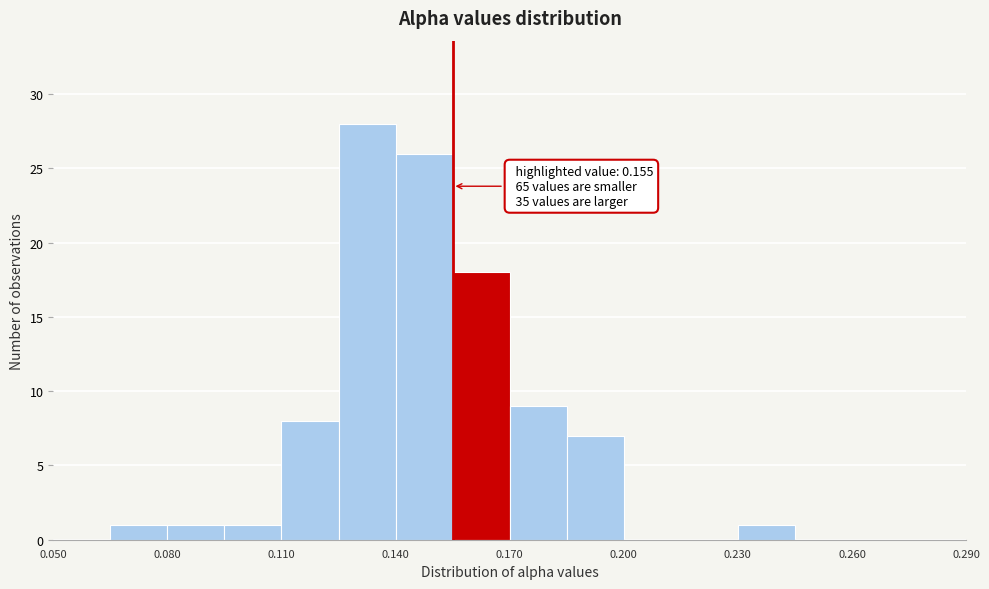

Around what value on the x-axis is the tallest bar? Give the approximate position of its centre, as read against the axis.

0.135